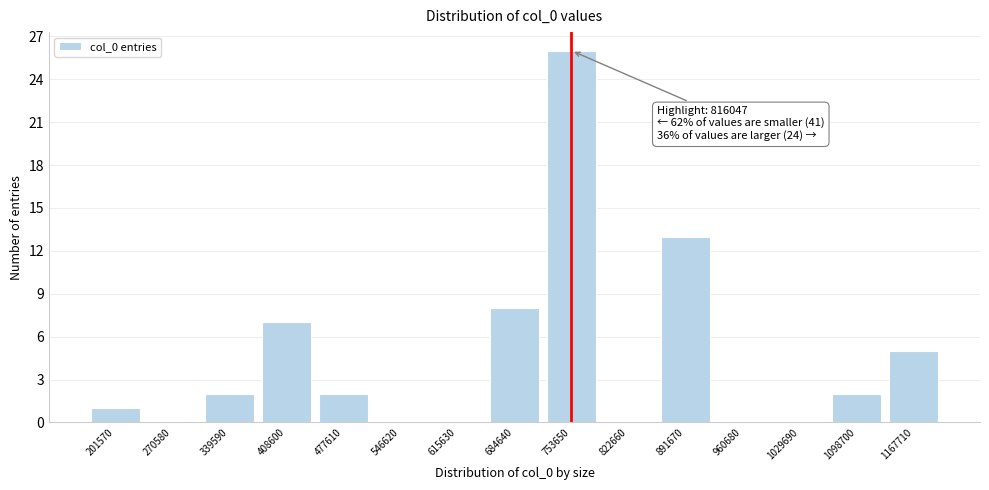

Reading right to left, transcribe all the data shown in this chart.

1167710=5	1098700=2	1029690=0	960680=0	891670=13	822660=0	753650=26	684640=8	615630=0	546620=0	477610=2	408600=7	339590=2	270580=0	201570=1